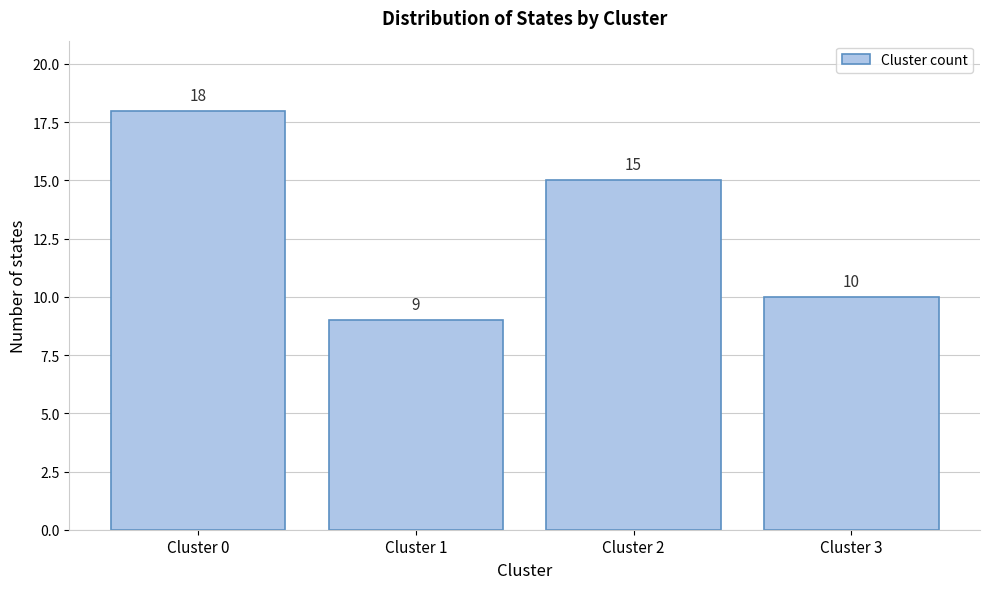

Reading right to left, transcribe all the data shown in this chart.

10	15	9	18